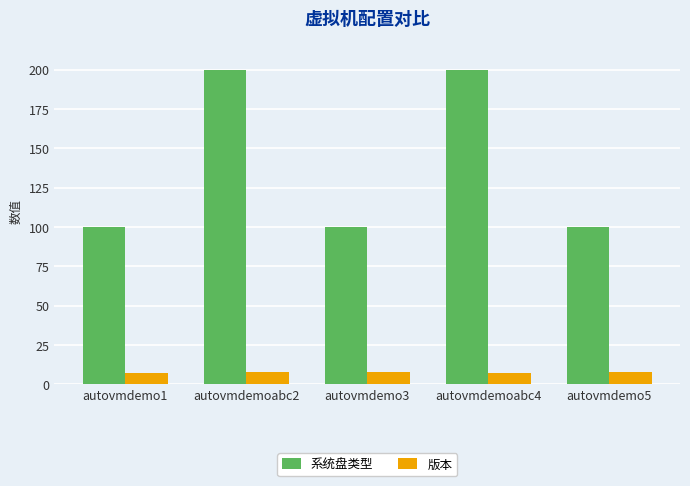

Is the value of 系统盘类型 at autovmdemo3 greater than the value of 版本 at autovmdemoabc2?

Yes